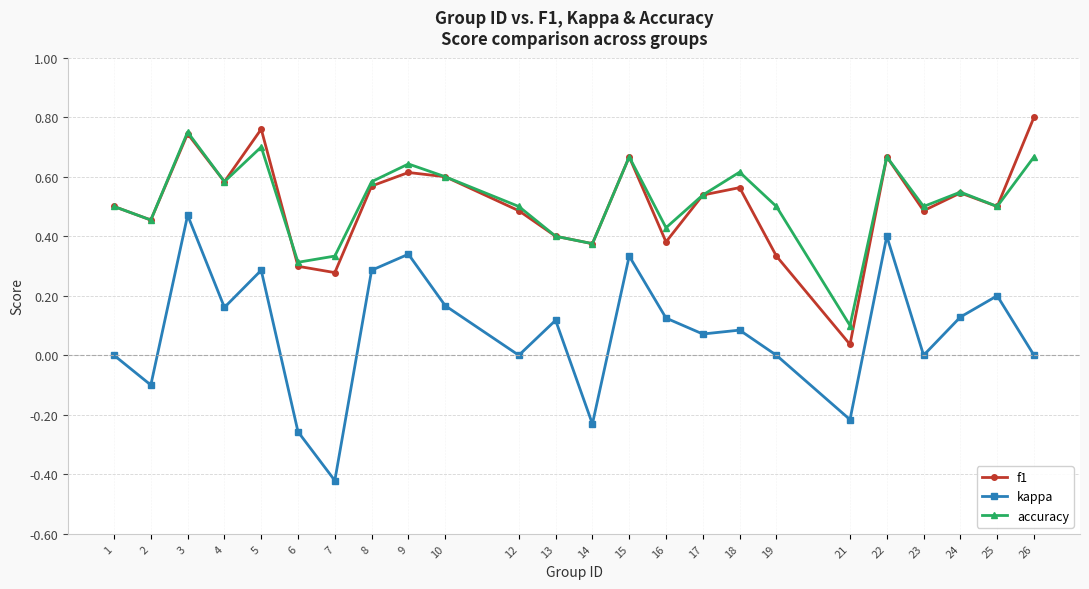

How many categories are shown in the chart?

24